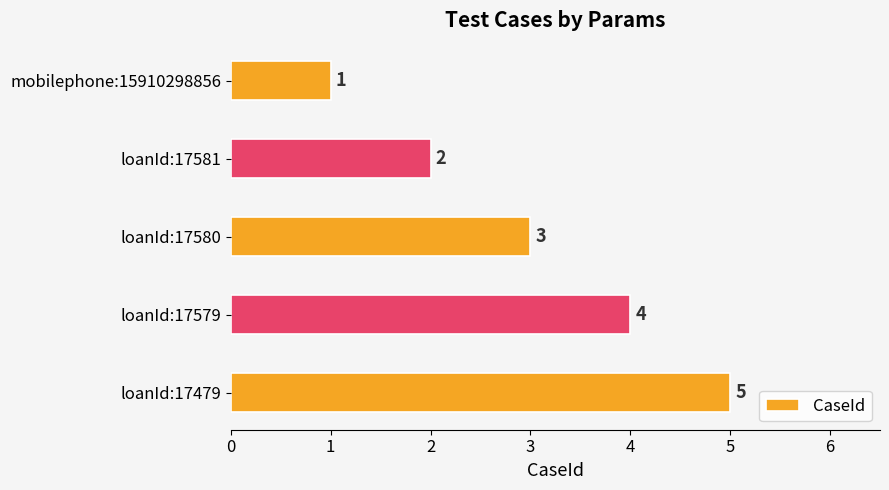

Count the values in the range 2 to 4.

3